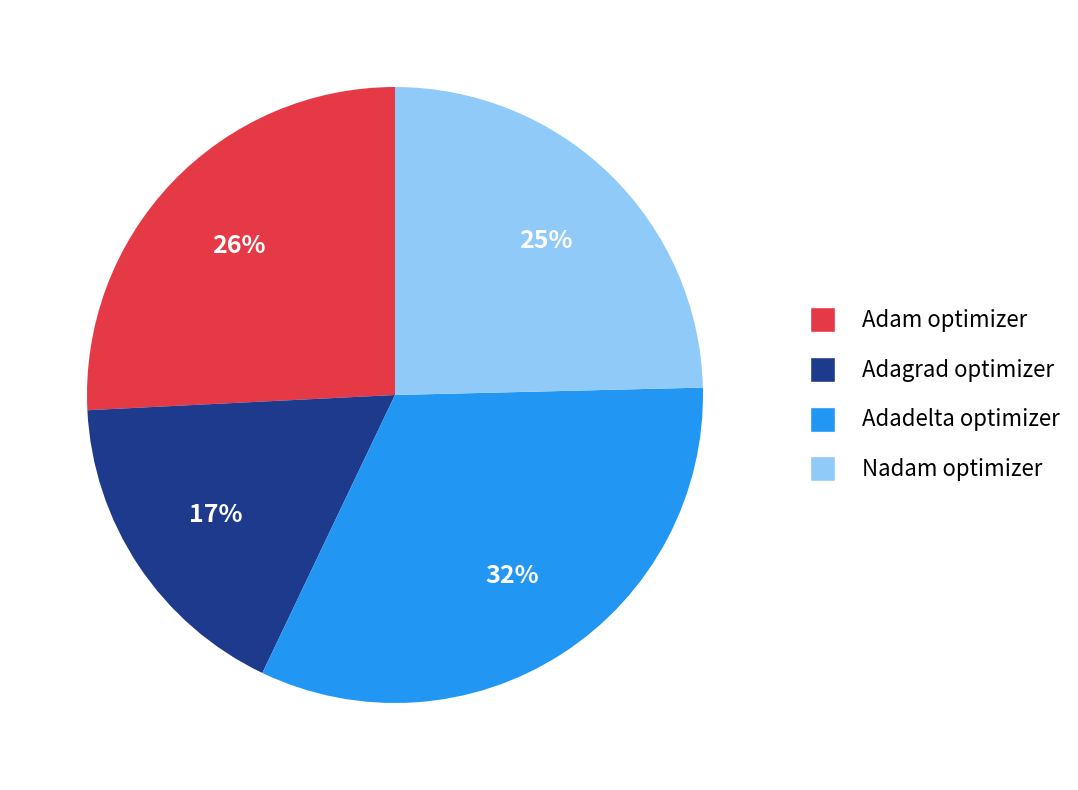

How many segments does this pie chart have?

4